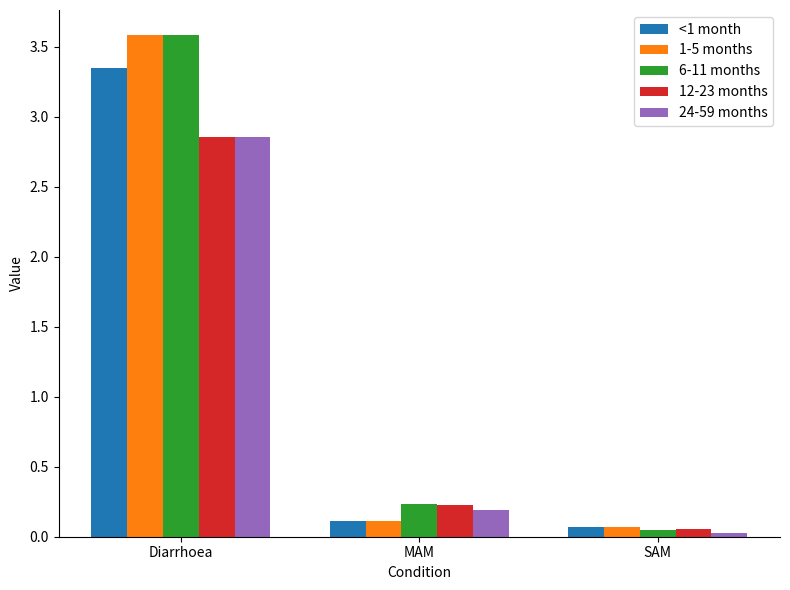

At which category is the sum across all series the highest?

Diarrhoea